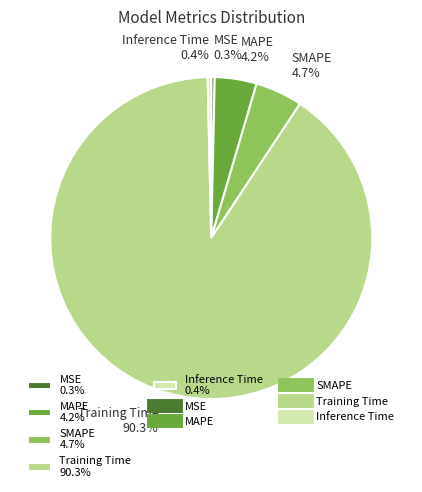

Combined, do Training Time 90.3% and MSE 0.3% account for over 50%?

Yes